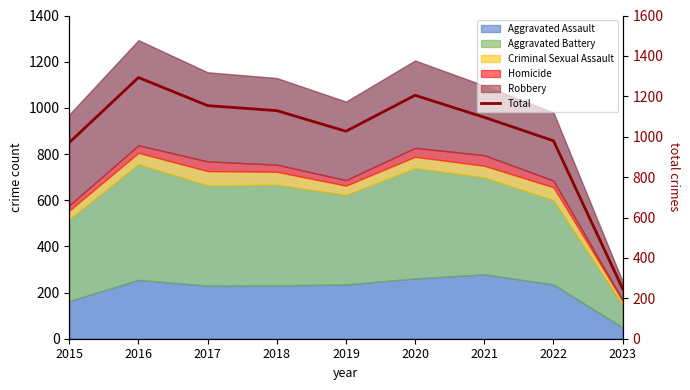

What is the sum of the values at 2022 and 2018?

2109